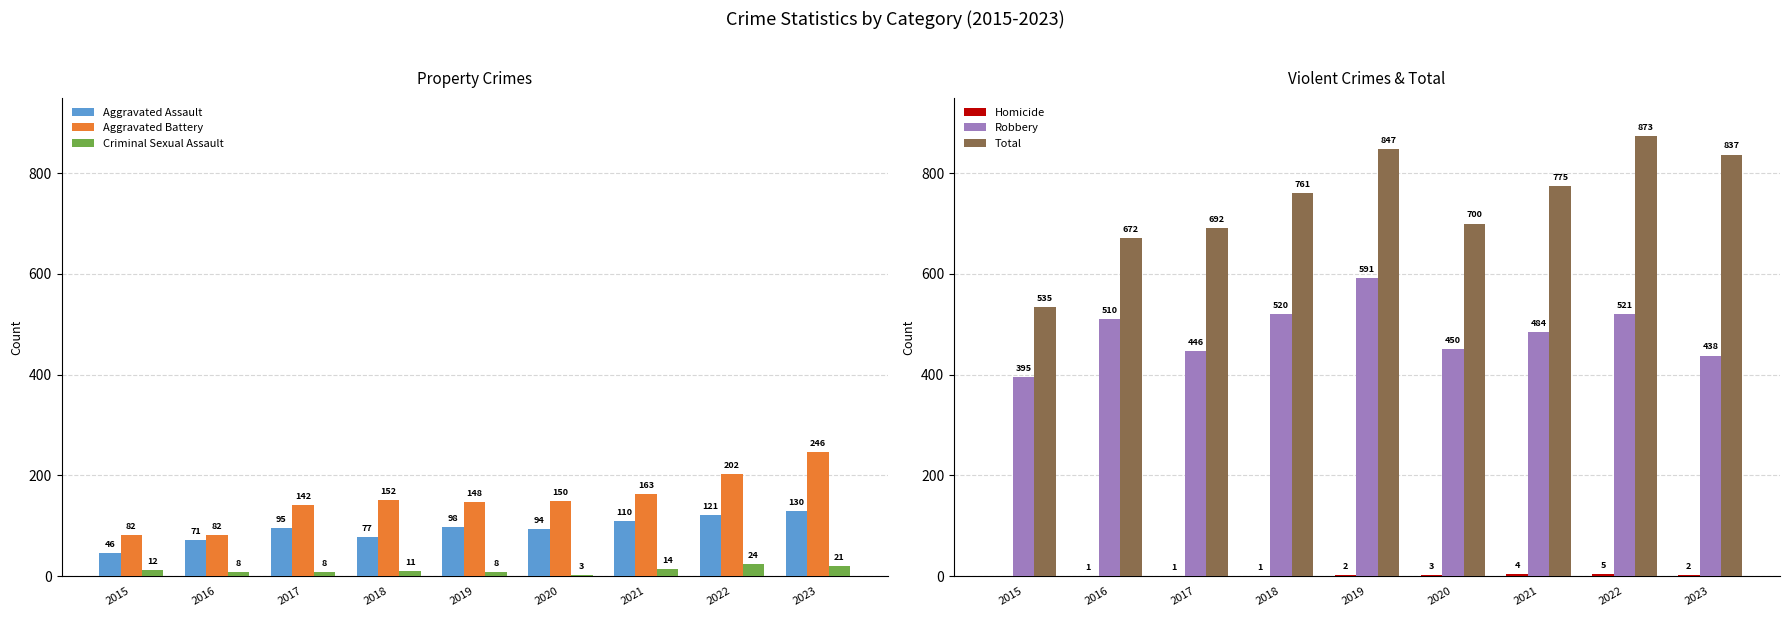

At how many categories does at least one series exceed 633?

8